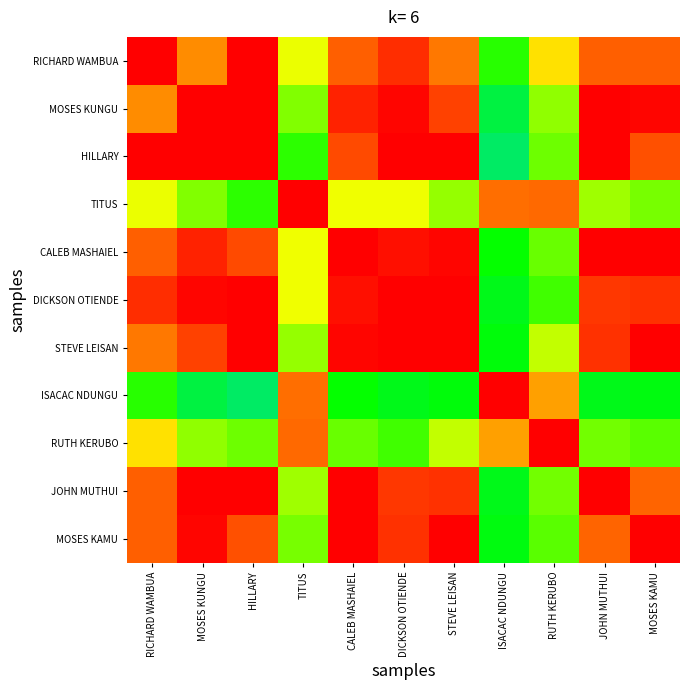

Reading left to right, extract all data points from this chart.

RICHARD WAMBUA: RICHARD WAMBUA=1.0	MOSES KUNGU=0.9	HILLARY=1.0	TITUS=0.8	CALEB MASHAIEL=0.9	DICKSON OTIENDE=1.0	STEVE LEISAN=0.9	ISACAC NDUNGU=0.6	RUTH KERUBO=0.8	JOHN MUTHUI=0.9	MOSES KAMU=0.9
MOSES KUNGU: RICHARD WAMBUA=0.9	MOSES KUNGU=1.0	HILLARY=1.0	TITUS=0.7	CALEB MASHAIEL=1.0	DICKSON OTIENDE=1.0	STEVE LEISAN=0.9	ISACAC NDUNGU=0.6	RUTH KERUBO=0.7	JOHN MUTHUI=1.0	MOSES KAMU=1.0
HILLARY: RICHARD WAMBUA=1.0	MOSES KUNGU=1.0	HILLARY=1.0	TITUS=0.6	CALEB MASHAIEL=0.9	DICKSON OTIENDE=1.0	STEVE LEISAN=1.1	ISACAC NDUNGU=0.5	RUTH KERUBO=0.7	JOHN MUTHUI=1.0	MOSES KAMU=0.9
TITUS: RICHARD WAMBUA=0.8	MOSES KUNGU=0.7	HILLARY=0.6	TITUS=1.0	CALEB MASHAIEL=0.8	DICKSON OTIENDE=0.8	STEVE LEISAN=0.7	ISACAC NDUNGU=0.9	RUTH KERUBO=0.9	JOHN MUTHUI=0.7	MOSES KAMU=0.7
CALEB MASHAIEL: RICHARD WAMBUA=0.9	MOSES KUNGU=1.0	HILLARY=0.9	TITUS=0.8	CALEB MASHAIEL=1.0	DICKSON OTIENDE=1.0	STEVE LEISAN=1.0	ISACAC NDUNGU=0.6	RUTH KERUBO=0.7	JOHN MUTHUI=1.0	MOSES KAMU=1.0
DICKSON OTIENDE: RICHARD WAMBUA=1.0	MOSES KUNGU=1.0	HILLARY=1.0	TITUS=0.8	CALEB MASHAIEL=1.0	DICKSON OTIENDE=1.0	STEVE LEISAN=1.0	ISACAC NDUNGU=0.6	RUTH KERUBO=0.7	JOHN MUTHUI=1.0	MOSES KAMU=1.0
STEVE LEISAN: RICHARD WAMBUA=0.9	MOSES KUNGU=0.9	HILLARY=1.1	TITUS=0.7	CALEB MASHAIEL=1.0	DICKSON OTIENDE=1.0	STEVE LEISAN=1.0	ISACAC NDUNGU=0.6	RUTH KERUBO=0.8	JOHN MUTHUI=1.0	MOSES KAMU=1.0
ISACAC NDUNGU: RICHARD WAMBUA=0.6	MOSES KUNGU=0.6	HILLARY=0.5	TITUS=0.9	CALEB MASHAIEL=0.6	DICKSON OTIENDE=0.6	STEVE LEISAN=0.6	ISACAC NDUNGU=1.0	RUTH KERUBO=0.9	JOHN MUTHUI=0.6	MOSES KAMU=0.6
RUTH KERUBO: RICHARD WAMBUA=0.8	MOSES KUNGU=0.7	HILLARY=0.7	TITUS=0.9	CALEB MASHAIEL=0.7	DICKSON OTIENDE=0.7	STEVE LEISAN=0.8	ISACAC NDUNGU=0.9	RUTH KERUBO=1.0	JOHN MUTHUI=0.7	MOSES KAMU=0.7
JOHN MUTHUI: RICHARD WAMBUA=0.9	MOSES KUNGU=1.0	HILLARY=1.0	TITUS=0.7	CALEB MASHAIEL=1.0	DICKSON OTIENDE=1.0	STEVE LEISAN=1.0	ISACAC NDUNGU=0.6	RUTH KERUBO=0.7	JOHN MUTHUI=1.0	MOSES KAMU=0.9
MOSES KAMU: RICHARD WAMBUA=0.9	MOSES KUNGU=1.0	HILLARY=0.9	TITUS=0.7	CALEB MASHAIEL=1.0	DICKSON OTIENDE=1.0	STEVE LEISAN=1.0	ISACAC NDUNGU=0.6	RUTH KERUBO=0.7	JOHN MUTHUI=0.9	MOSES KAMU=1.0